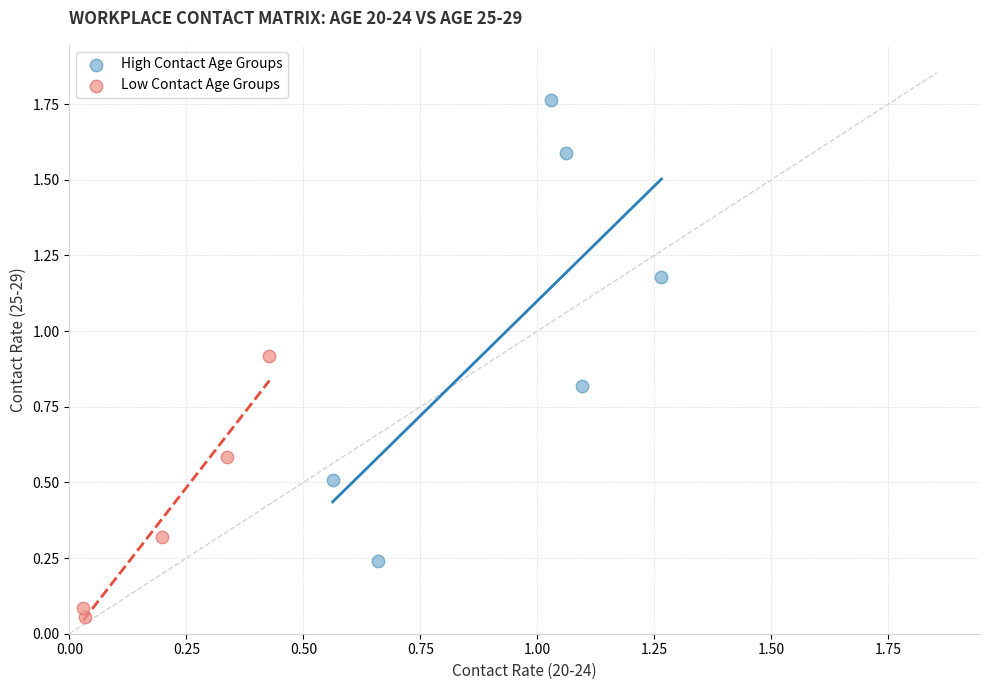

Which series has the widest spread of Y values?

High Contact Age Groups